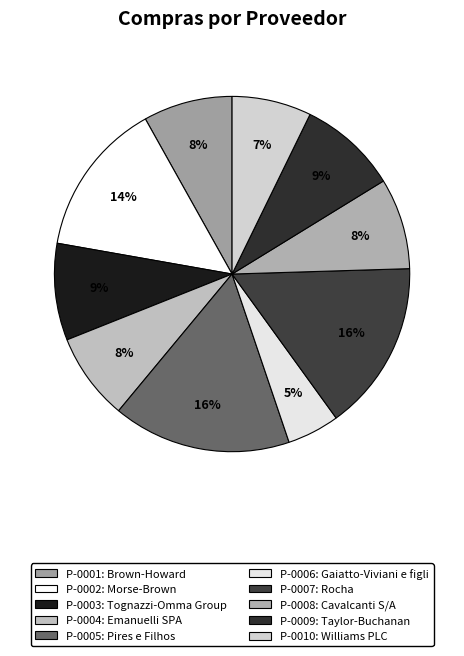

The P-0010 slice represents 22% of the pie. True or false?

False